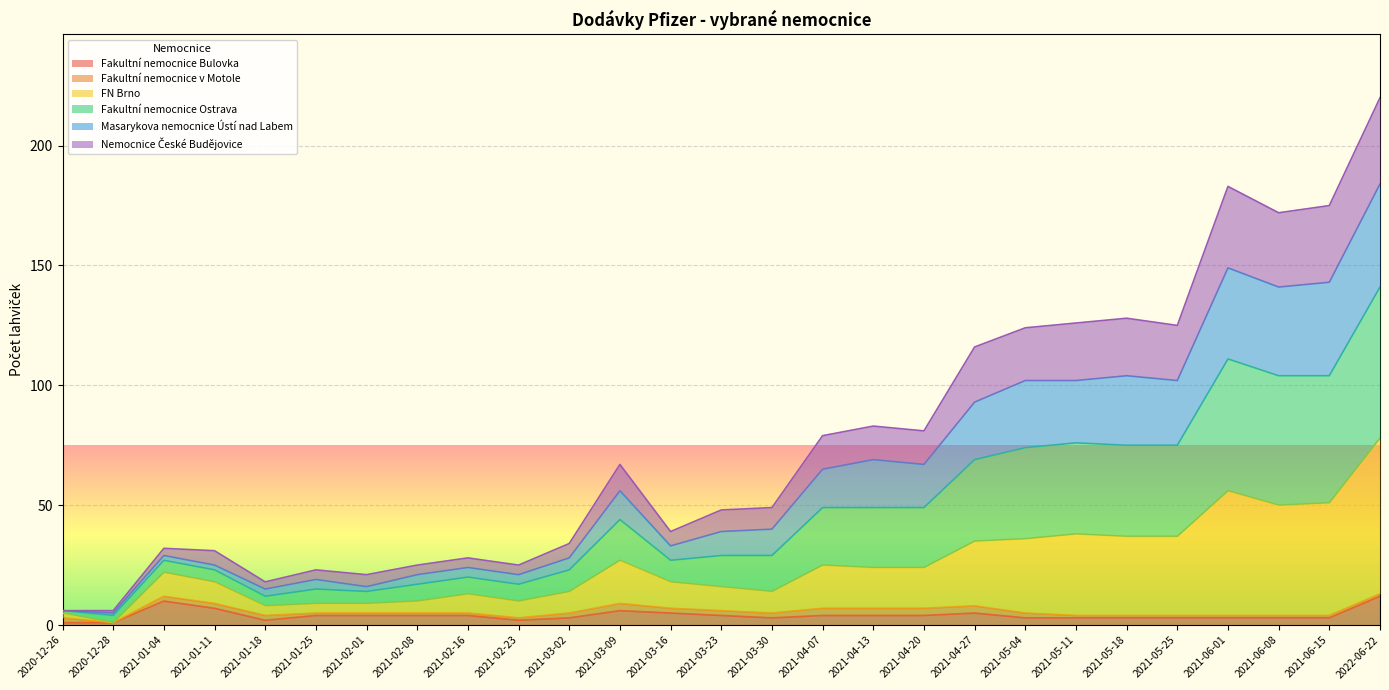

What is the highest value of the Fakultní nemocnice Bulovka series?

12